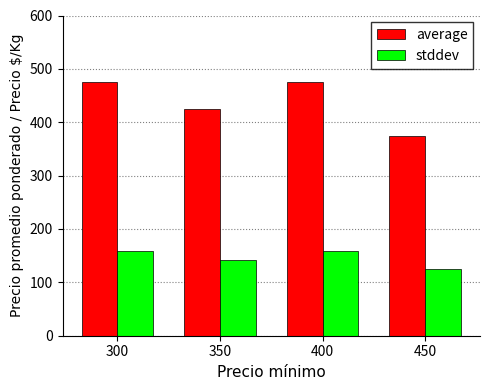

What is the value of the stddev bar at the 3rd from the left?

158